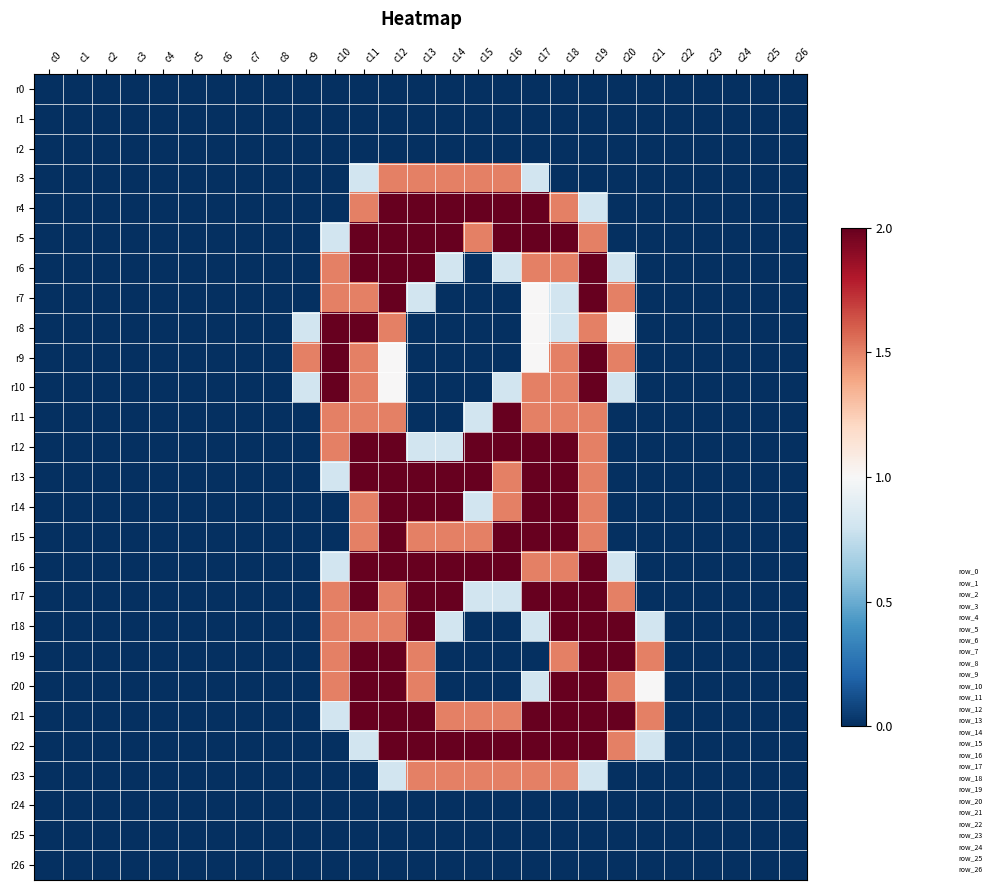

Reading left to right, list all the values displayed in this chart.

r0: c0=0.0	c1=0.0	c2=0.0	c3=0.0	c4=0.0	c5=0.0	c6=0.0	c7=0.0	c8=0.0	c9=0.0	c10=0.0	c11=0.0	c12=0.0	c13=0.0	c14=0.0	c15=0.0	c16=0.0	c17=0.0	c18=0.0	c19=0.0	c20=0.0	c21=0.0	c22=0.0	c23=0.0	c24=0.0	c25=0.0	c26=0.0
r1: c0=0.0	c1=0.0	c2=0.0	c3=0.0	c4=0.0	c5=0.0	c6=0.0	c7=0.0	c8=0.0	c9=0.0	c10=0.0	c11=0.0	c12=0.0	c13=0.0	c14=0.0	c15=0.0	c16=0.0	c17=0.0	c18=0.0	c19=0.0	c20=0.0	c21=0.0	c22=0.0	c23=0.0	c24=0.0	c25=0.0	c26=0.0
r2: c0=0.0	c1=0.0	c2=0.0	c3=0.0	c4=0.0	c5=0.0	c6=0.0	c7=0.0	c8=0.0	c9=0.0	c10=0.0	c11=0.0	c12=0.0	c13=0.0	c14=0.0	c15=0.0	c16=0.0	c17=0.0	c18=0.0	c19=0.0	c20=0.0	c21=0.0	c22=0.0	c23=0.0	c24=0.0	c25=0.0	c26=0.0
r3: c0=0.0	c1=0.0	c2=0.0	c3=0.0	c4=0.0	c5=0.0	c6=0.0	c7=0.0	c8=0.0	c9=0.0	c10=0.0	c11=0.8	c12=1.5	c13=1.5	c14=1.5	c15=1.5	c16=1.5	c17=0.8	c18=0.0	c19=0.0	c20=0.0	c21=0.0	c22=0.0	c23=0.0	c24=0.0	c25=0.0	c26=0.0
r4: c0=0.0	c1=0.0	c2=0.0	c3=0.0	c4=0.0	c5=0.0	c6=0.0	c7=0.0	c8=0.0	c9=0.0	c10=0.0	c11=1.5	c12=2.0	c13=2.0	c14=2.0	c15=2.0	c16=2.0	c17=2.0	c18=1.5	c19=0.8	c20=0.0	c21=0.0	c22=0.0	c23=0.0	c24=0.0	c25=0.0	c26=0.0
r5: c0=0.0	c1=0.0	c2=0.0	c3=0.0	c4=0.0	c5=0.0	c6=0.0	c7=0.0	c8=0.0	c9=0.0	c10=0.8	c11=2.0	c12=2.0	c13=2.0	c14=2.0	c15=1.5	c16=2.0	c17=2.0	c18=2.0	c19=1.5	c20=0.0	c21=0.0	c22=0.0	c23=0.0	c24=0.0	c25=0.0	c26=0.0
r6: c0=0.0	c1=0.0	c2=0.0	c3=0.0	c4=0.0	c5=0.0	c6=0.0	c7=0.0	c8=0.0	c9=0.0	c10=1.5	c11=2.0	c12=2.0	c13=2.0	c14=0.8	c15=0.0	c16=0.8	c17=1.5	c18=1.5	c19=2.0	c20=0.8	c21=0.0	c22=0.0	c23=0.0	c24=0.0	c25=0.0	c26=0.0
r7: c0=0.0	c1=0.0	c2=0.0	c3=0.0	c4=0.0	c5=0.0	c6=0.0	c7=0.0	c8=0.0	c9=0.0	c10=1.5	c11=1.5	c12=2.0	c13=0.8	c14=0.0	c15=0.0	c16=0.0	c17=1.0	c18=0.8	c19=2.0	c20=1.5	c21=0.0	c22=0.0	c23=0.0	c24=0.0	c25=0.0	c26=0.0
r8: c0=0.0	c1=0.0	c2=0.0	c3=0.0	c4=0.0	c5=0.0	c6=0.0	c7=0.0	c8=0.0	c9=0.8	c10=2.0	c11=2.0	c12=1.5	c13=0.0	c14=0.0	c15=0.0	c16=0.0	c17=1.0	c18=0.8	c19=1.5	c20=1.0	c21=0.0	c22=0.0	c23=0.0	c24=0.0	c25=0.0	c26=0.0
r9: c0=0.0	c1=0.0	c2=0.0	c3=0.0	c4=0.0	c5=0.0	c6=0.0	c7=0.0	c8=0.0	c9=1.5	c10=2.0	c11=1.5	c12=1.0	c13=0.0	c14=0.0	c15=0.0	c16=0.0	c17=1.0	c18=1.5	c19=2.0	c20=1.5	c21=0.0	c22=0.0	c23=0.0	c24=0.0	c25=0.0	c26=0.0
r10: c0=0.0	c1=0.0	c2=0.0	c3=0.0	c4=0.0	c5=0.0	c6=0.0	c7=0.0	c8=0.0	c9=0.8	c10=2.0	c11=1.5	c12=1.0	c13=0.0	c14=0.0	c15=0.0	c16=0.8	c17=1.5	c18=1.5	c19=2.0	c20=0.8	c21=0.0	c22=0.0	c23=0.0	c24=0.0	c25=0.0	c26=0.0
r11: c0=0.0	c1=0.0	c2=0.0	c3=0.0	c4=0.0	c5=0.0	c6=0.0	c7=0.0	c8=0.0	c9=0.0	c10=1.5	c11=1.5	c12=1.5	c13=0.0	c14=0.0	c15=0.8	c16=2.0	c17=1.5	c18=1.5	c19=1.5	c20=0.0	c21=0.0	c22=0.0	c23=0.0	c24=0.0	c25=0.0	c26=0.0
r12: c0=0.0	c1=0.0	c2=0.0	c3=0.0	c4=0.0	c5=0.0	c6=0.0	c7=0.0	c8=0.0	c9=0.0	c10=1.5	c11=2.0	c12=2.0	c13=0.8	c14=0.8	c15=2.0	c16=2.0	c17=2.0	c18=2.0	c19=1.5	c20=0.0	c21=0.0	c22=0.0	c23=0.0	c24=0.0	c25=0.0	c26=0.0
r13: c0=0.0	c1=0.0	c2=0.0	c3=0.0	c4=0.0	c5=0.0	c6=0.0	c7=0.0	c8=0.0	c9=0.0	c10=0.8	c11=2.0	c12=2.0	c13=2.0	c14=2.0	c15=2.0	c16=1.5	c17=2.0	c18=2.0	c19=1.5	c20=0.0	c21=0.0	c22=0.0	c23=0.0	c24=0.0	c25=0.0	c26=0.0
r14: c0=0.0	c1=0.0	c2=0.0	c3=0.0	c4=0.0	c5=0.0	c6=0.0	c7=0.0	c8=0.0	c9=0.0	c10=0.0	c11=1.5	c12=2.0	c13=2.0	c14=2.0	c15=0.8	c16=1.5	c17=2.0	c18=2.0	c19=1.5	c20=0.0	c21=0.0	c22=0.0	c23=0.0	c24=0.0	c25=0.0	c26=0.0
r15: c0=0.0	c1=0.0	c2=0.0	c3=0.0	c4=0.0	c5=0.0	c6=0.0	c7=0.0	c8=0.0	c9=0.0	c10=0.0	c11=1.5	c12=2.0	c13=1.5	c14=1.5	c15=1.5	c16=2.0	c17=2.0	c18=2.0	c19=1.5	c20=0.0	c21=0.0	c22=0.0	c23=0.0	c24=0.0	c25=0.0	c26=0.0
r16: c0=0.0	c1=0.0	c2=0.0	c3=0.0	c4=0.0	c5=0.0	c6=0.0	c7=0.0	c8=0.0	c9=0.0	c10=0.8	c11=2.0	c12=2.0	c13=2.0	c14=2.0	c15=2.0	c16=2.0	c17=1.5	c18=1.5	c19=2.0	c20=0.8	c21=0.0	c22=0.0	c23=0.0	c24=0.0	c25=0.0	c26=0.0
r17: c0=0.0	c1=0.0	c2=0.0	c3=0.0	c4=0.0	c5=0.0	c6=0.0	c7=0.0	c8=0.0	c9=0.0	c10=1.5	c11=2.0	c12=1.5	c13=2.0	c14=2.0	c15=0.8	c16=0.8	c17=2.0	c18=2.0	c19=2.0	c20=1.5	c21=0.0	c22=0.0	c23=0.0	c24=0.0	c25=0.0	c26=0.0
r18: c0=0.0	c1=0.0	c2=0.0	c3=0.0	c4=0.0	c5=0.0	c6=0.0	c7=0.0	c8=0.0	c9=0.0	c10=1.5	c11=1.5	c12=1.5	c13=2.0	c14=0.8	c15=0.0	c16=0.0	c17=0.8	c18=2.0	c19=2.0	c20=2.0	c21=0.8	c22=0.0	c23=0.0	c24=0.0	c25=0.0	c26=0.0
r19: c0=0.0	c1=0.0	c2=0.0	c3=0.0	c4=0.0	c5=0.0	c6=0.0	c7=0.0	c8=0.0	c9=0.0	c10=1.5	c11=2.0	c12=2.0	c13=1.5	c14=0.0	c15=0.0	c16=0.0	c17=0.0	c18=1.5	c19=2.0	c20=2.0	c21=1.5	c22=0.0	c23=0.0	c24=0.0	c25=0.0	c26=0.0
r20: c0=0.0	c1=0.0	c2=0.0	c3=0.0	c4=0.0	c5=0.0	c6=0.0	c7=0.0	c8=0.0	c9=0.0	c10=1.5	c11=2.0	c12=2.0	c13=1.5	c14=0.0	c15=0.0	c16=0.0	c17=0.8	c18=2.0	c19=2.0	c20=1.5	c21=1.0	c22=0.0	c23=0.0	c24=0.0	c25=0.0	c26=0.0
r21: c0=0.0	c1=0.0	c2=0.0	c3=0.0	c4=0.0	c5=0.0	c6=0.0	c7=0.0	c8=0.0	c9=0.0	c10=0.8	c11=2.0	c12=2.0	c13=2.0	c14=1.5	c15=1.5	c16=1.5	c17=2.0	c18=2.0	c19=2.0	c20=2.0	c21=1.5	c22=0.0	c23=0.0	c24=0.0	c25=0.0	c26=0.0
r22: c0=0.0	c1=0.0	c2=0.0	c3=0.0	c4=0.0	c5=0.0	c6=0.0	c7=0.0	c8=0.0	c9=0.0	c10=0.0	c11=0.8	c12=2.0	c13=2.0	c14=2.0	c15=2.0	c16=2.0	c17=2.0	c18=2.0	c19=2.0	c20=1.5	c21=0.8	c22=0.0	c23=0.0	c24=0.0	c25=0.0	c26=0.0
r23: c0=0.0	c1=0.0	c2=0.0	c3=0.0	c4=0.0	c5=0.0	c6=0.0	c7=0.0	c8=0.0	c9=0.0	c10=0.0	c11=0.0	c12=0.8	c13=1.5	c14=1.5	c15=1.5	c16=1.5	c17=1.5	c18=1.5	c19=0.8	c20=0.0	c21=0.0	c22=0.0	c23=0.0	c24=0.0	c25=0.0	c26=0.0
r24: c0=0.0	c1=0.0	c2=0.0	c3=0.0	c4=0.0	c5=0.0	c6=0.0	c7=0.0	c8=0.0	c9=0.0	c10=0.0	c11=0.0	c12=0.0	c13=0.0	c14=0.0	c15=0.0	c16=0.0	c17=0.0	c18=0.0	c19=0.0	c20=0.0	c21=0.0	c22=0.0	c23=0.0	c24=0.0	c25=0.0	c26=0.0
r25: c0=0.0	c1=0.0	c2=0.0	c3=0.0	c4=0.0	c5=0.0	c6=0.0	c7=0.0	c8=0.0	c9=0.0	c10=0.0	c11=0.0	c12=0.0	c13=0.0	c14=0.0	c15=0.0	c16=0.0	c17=0.0	c18=0.0	c19=0.0	c20=0.0	c21=0.0	c22=0.0	c23=0.0	c24=0.0	c25=0.0	c26=0.0
r26: c0=0.0	c1=0.0	c2=0.0	c3=0.0	c4=0.0	c5=0.0	c6=0.0	c7=0.0	c8=0.0	c9=0.0	c10=0.0	c11=0.0	c12=0.0	c13=0.0	c14=0.0	c15=0.0	c16=0.0	c17=0.0	c18=0.0	c19=0.0	c20=0.0	c21=0.0	c22=0.0	c23=0.0	c24=0.0	c25=0.0	c26=0.0